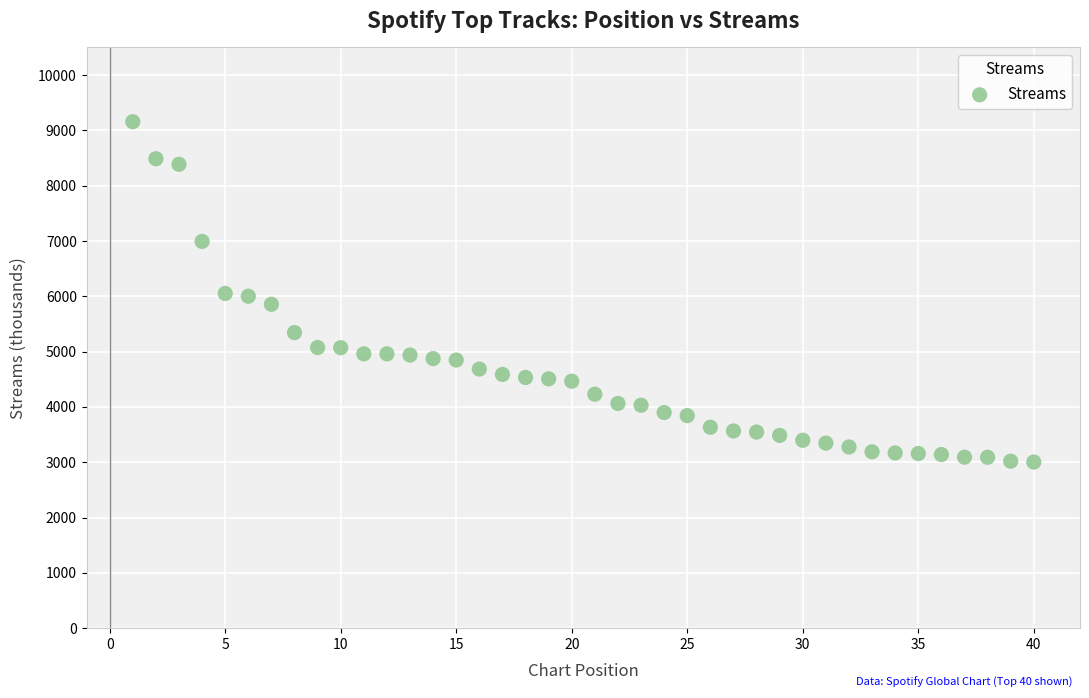

What is the range of Y values (max minus min)?

6153